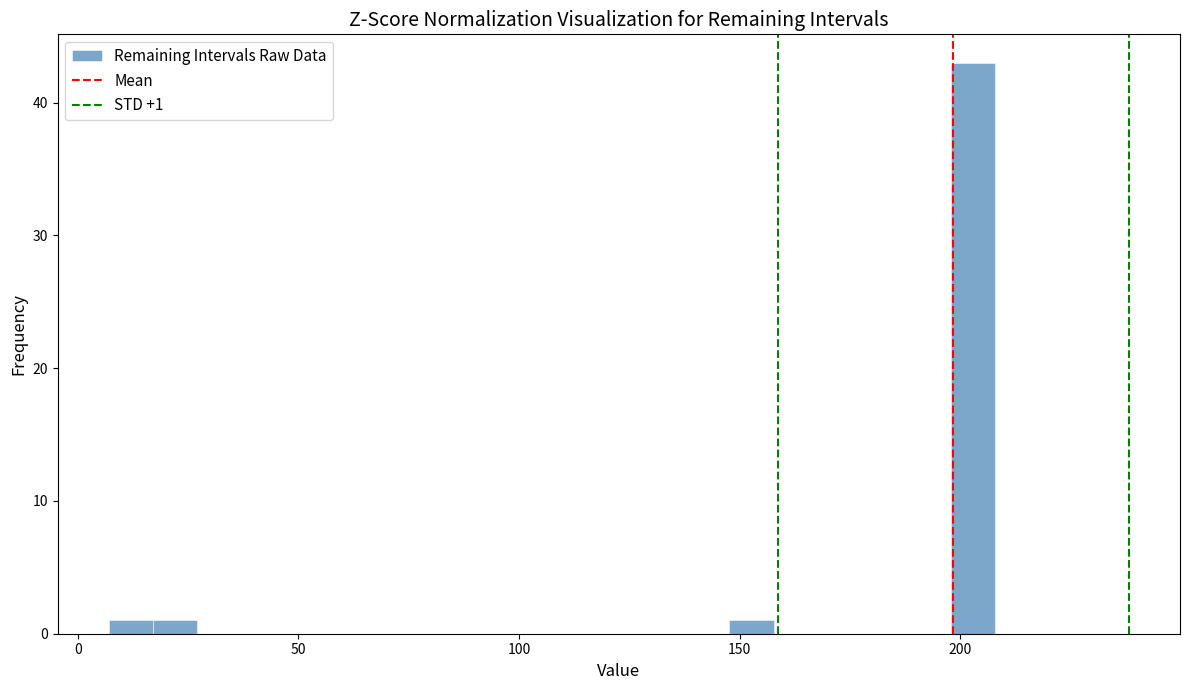

Around what value on the x-axis is the tallest bar? Give the approximate position of its centre, as read against the axis.

205